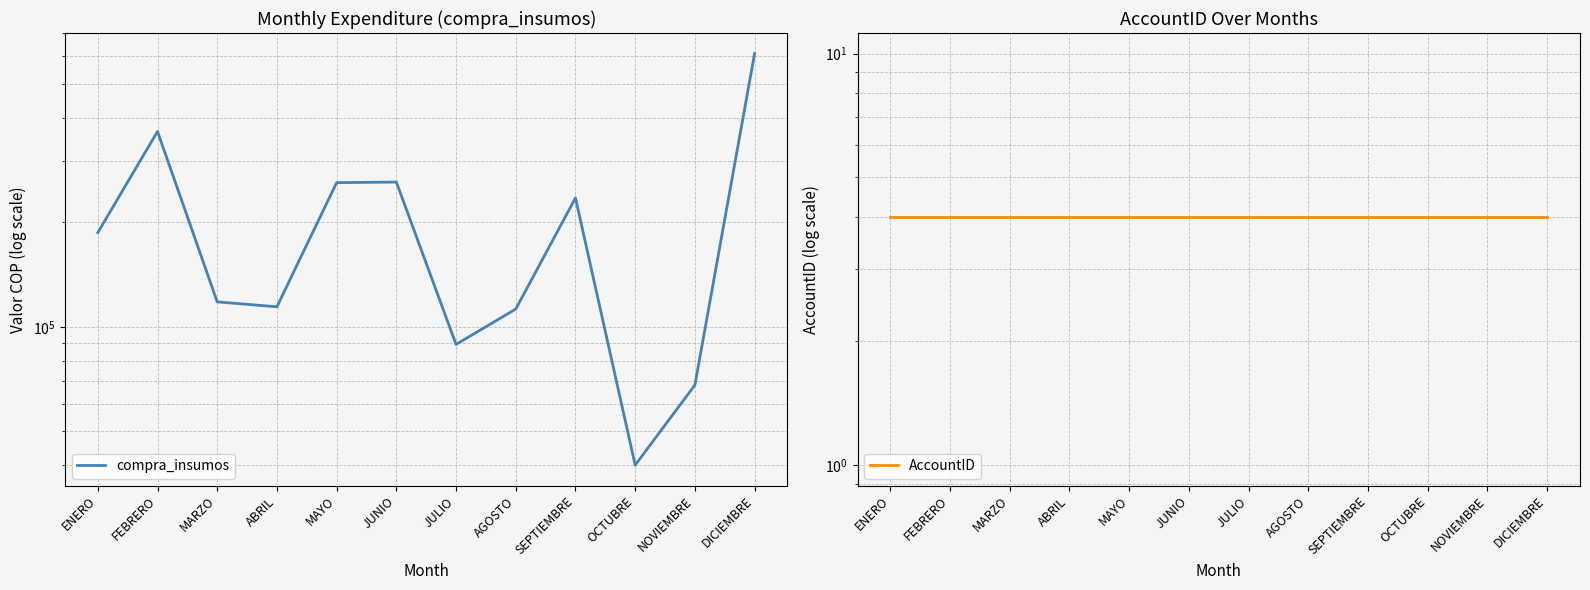

What is the spread (max minus min) of values at NOVIEMBRE?

67996